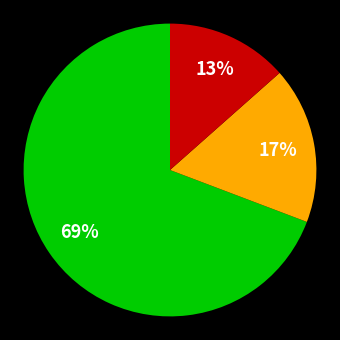

Is there any slice that represents more than half of the pie?

Yes